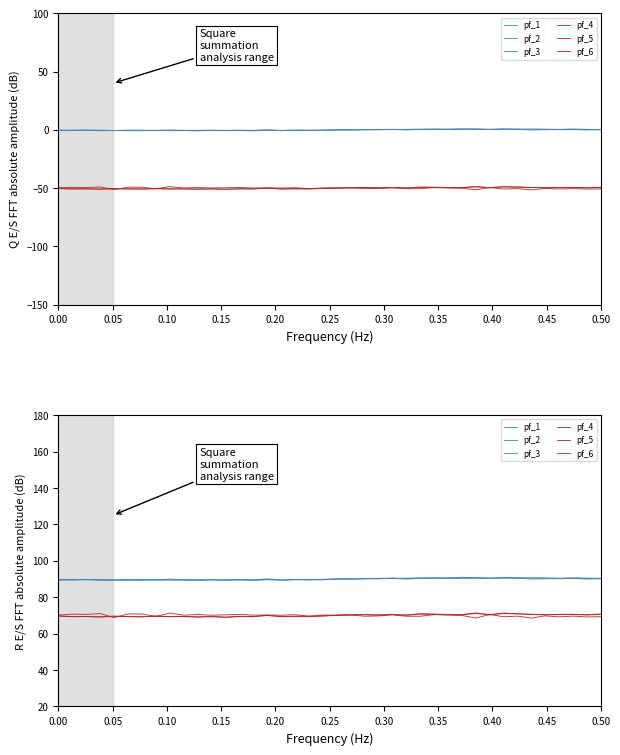

How many lines are shown in the chart?

6